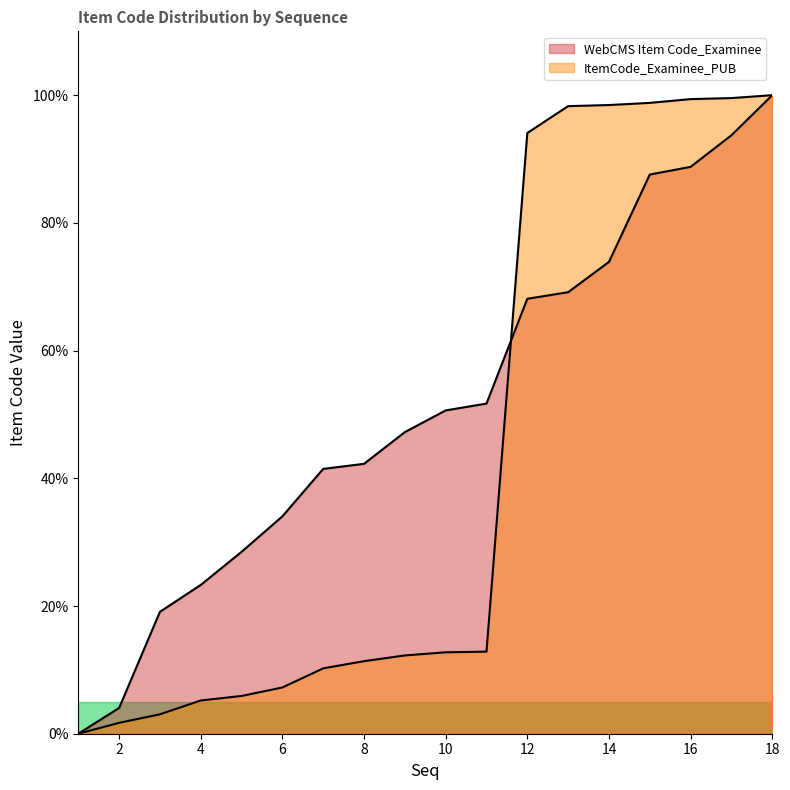

At which category is the sum across all series the highest?

18